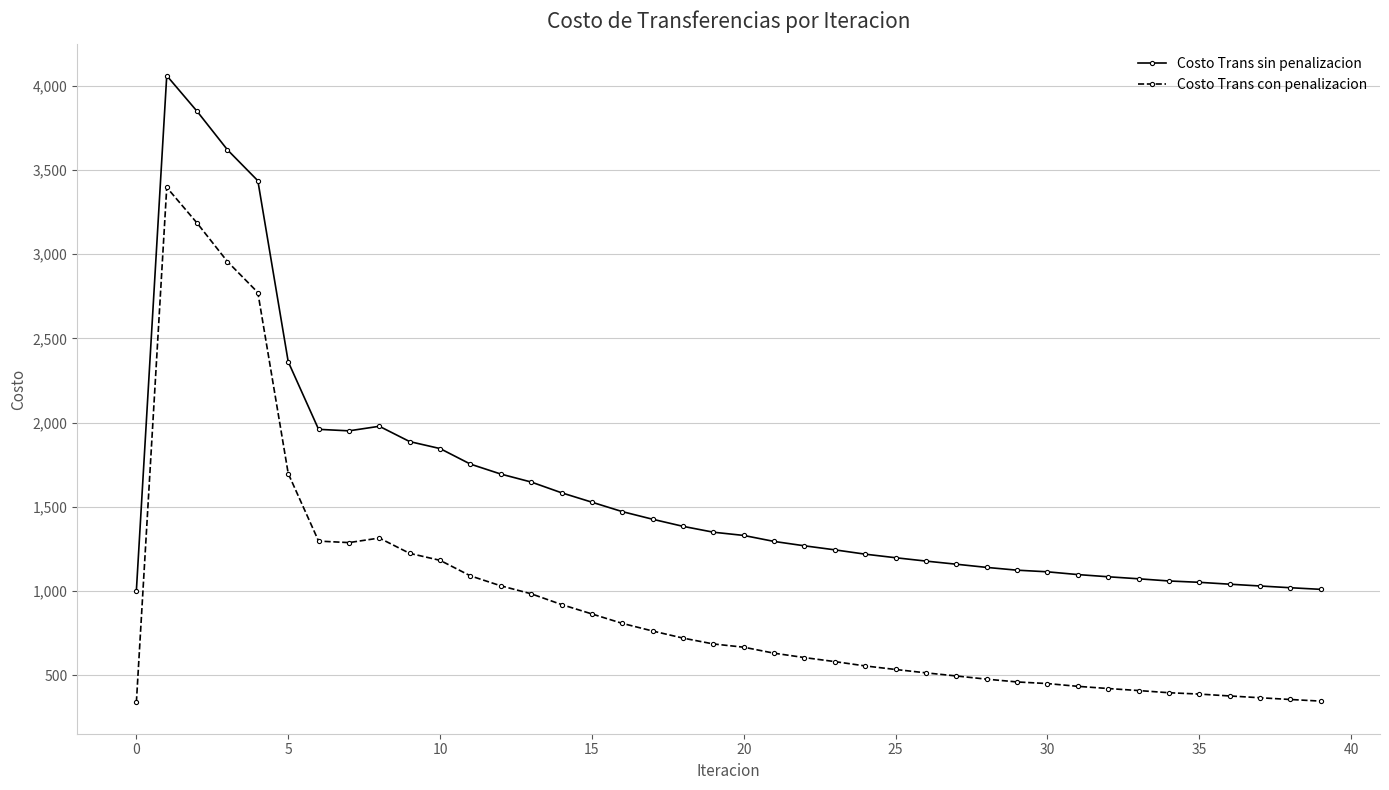

In Costo Trans sin penalizacion, how many points are higher than both neighbors (excluding endpoints)?

2